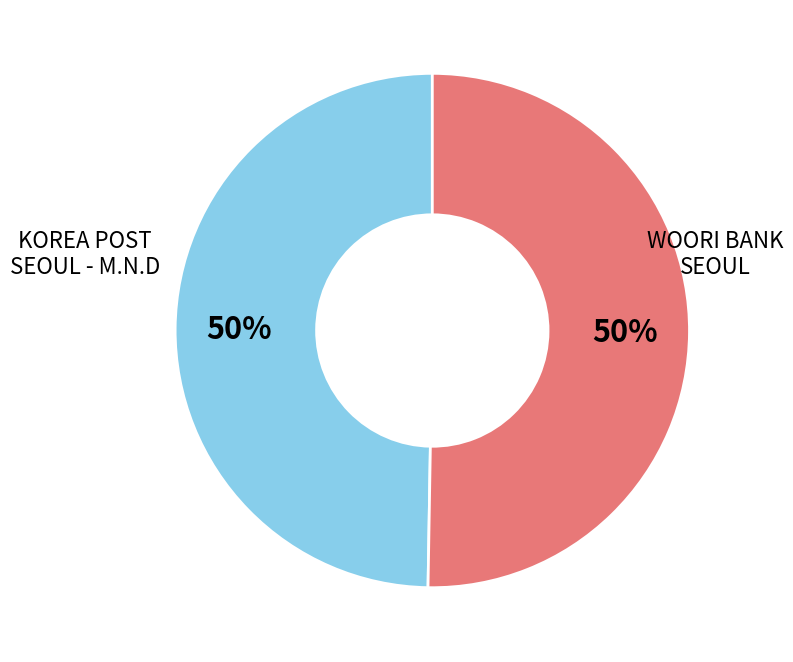

How many segments does this pie chart have?

2